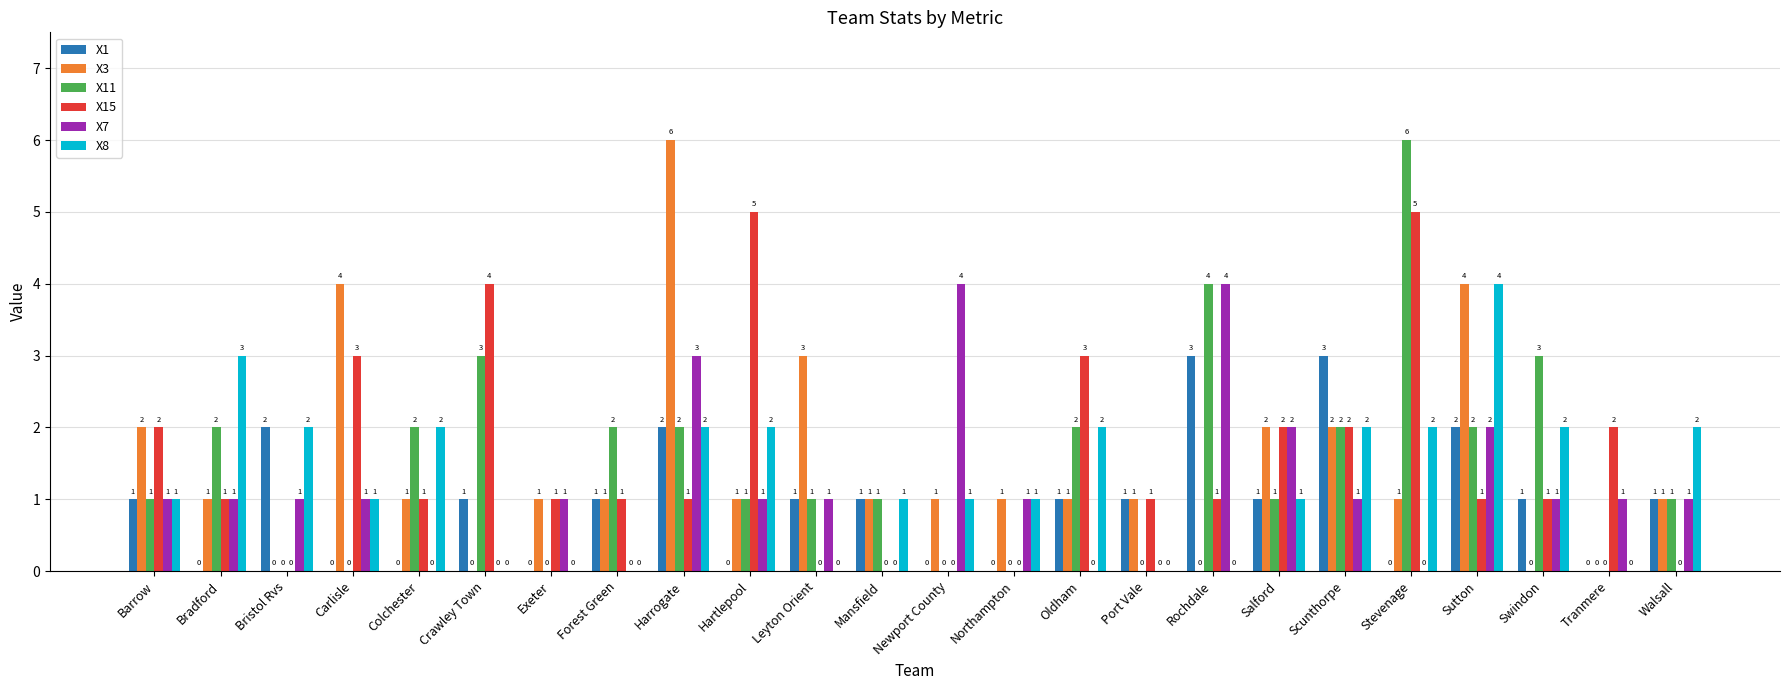

The value of X15 at Mansfield is 0. True or false?

True